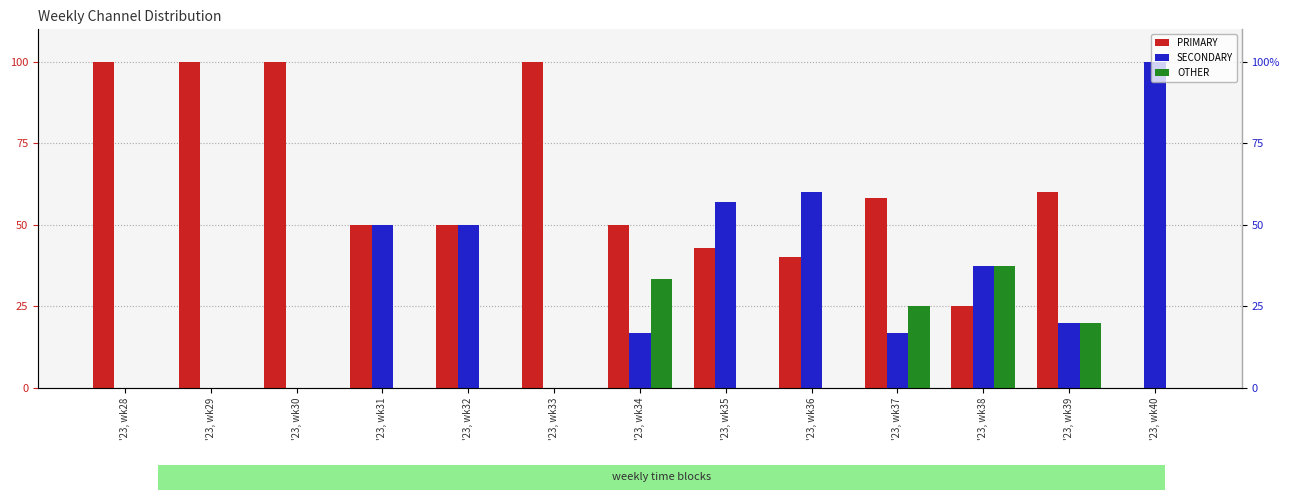

How many bars are there in total?

39